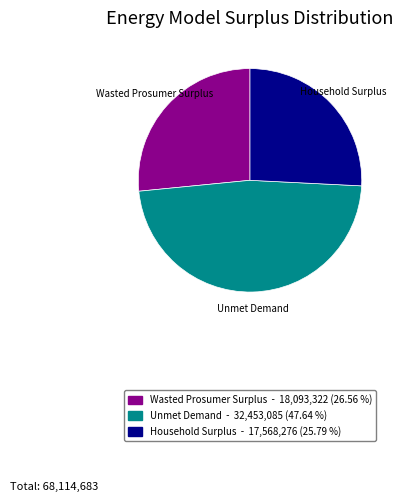

True or false: Household Surplus accounts for 26% of the total.

True